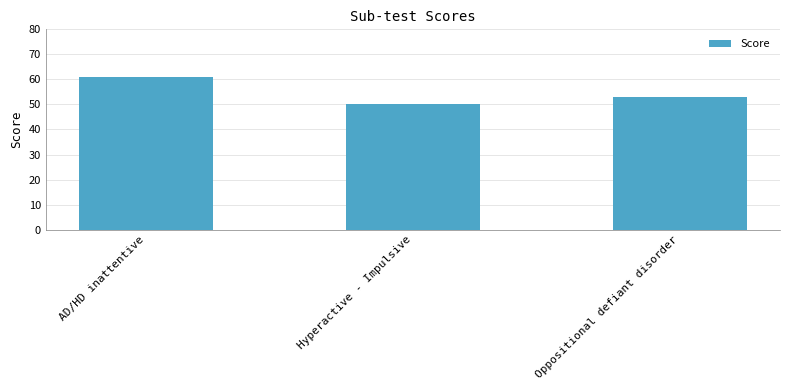

Which has a higher value, Oppositional defiant disorder or Hyperactive - Impulsive?

Oppositional defiant disorder